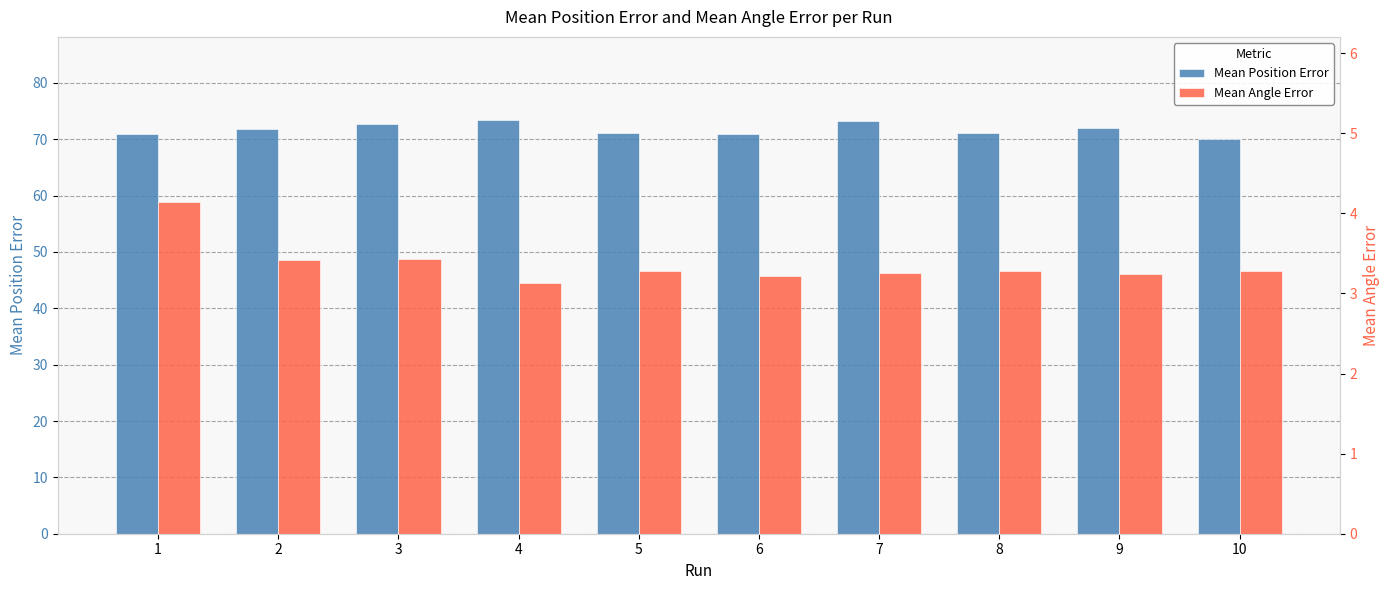

What is the highest value of the Mean Angle Error series?

4.1